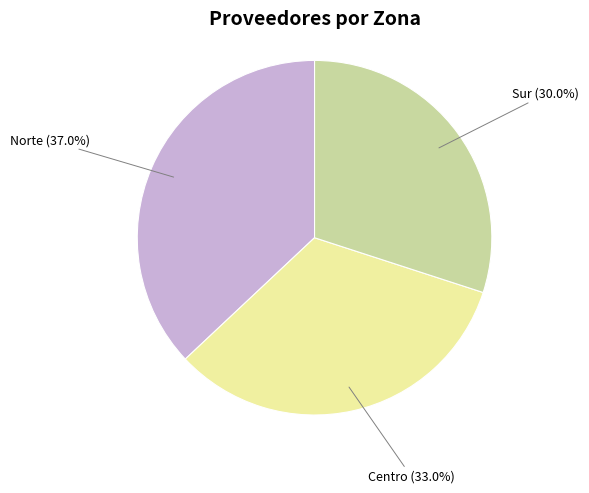

Does any single category account for the majority?

No